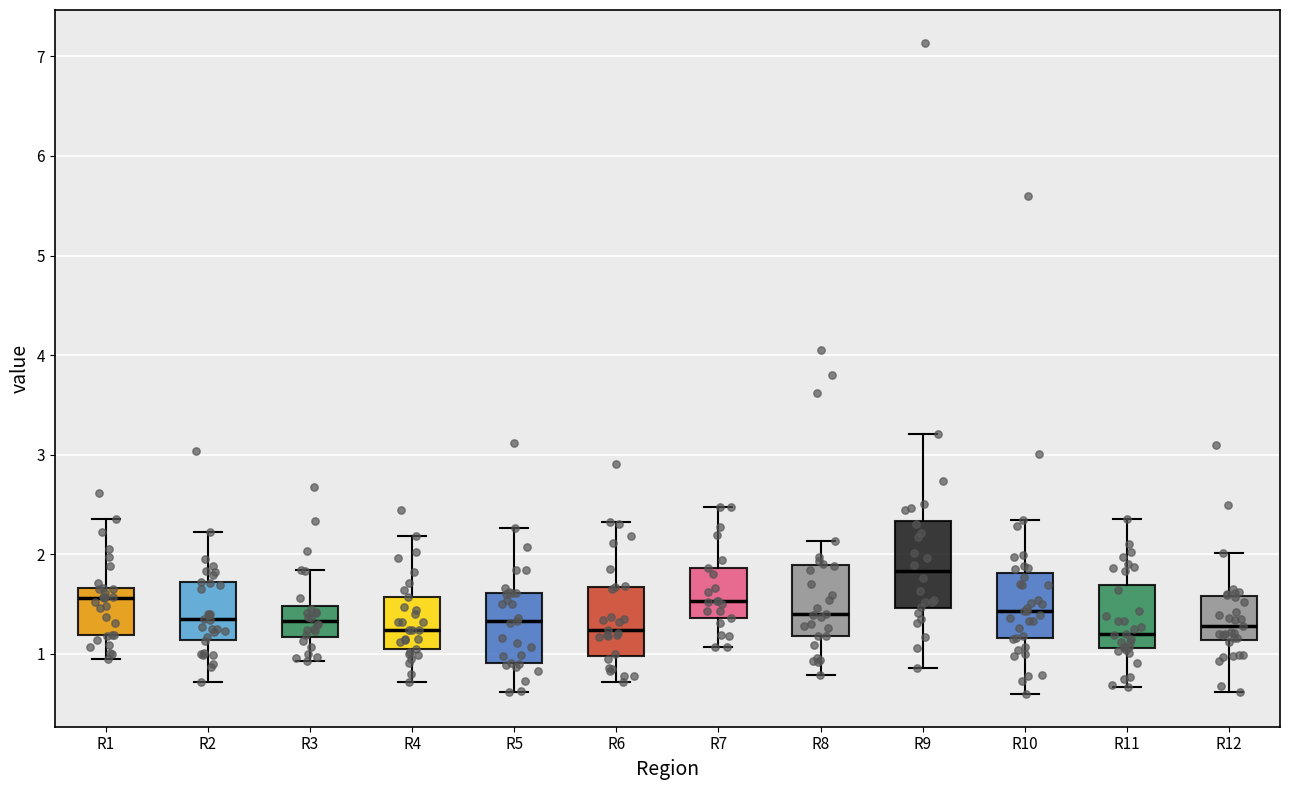

Reading left to right, transcribe this box plot: for each box, give where its median line is, the range the box spans, and where its two whiskers end, as read against the y-axis. The values are not printed on the chart, so give them approximately, as read against the axis.

R1: median 1.6, box 1.2 to 1.7, whiskers 0.9 to 2.4
R2: median 1.3, box 1.1 to 1.7, whiskers 0.7 to 2.2
R3: median 1.3, box 1.2 to 1.5, whiskers 0.9 to 1.8
R4: median 1.2, box 1.0 to 1.6, whiskers 0.7 to 2.2
R5: median 1.3, box 0.9 to 1.6, whiskers 0.6 to 2.3
R6: median 1.2, box 1.0 to 1.7, whiskers 0.7 to 2.3
R7: median 1.5, box 1.4 to 1.9, whiskers 1.1 to 2.5
R8: median 1.4, box 1.2 to 1.9, whiskers 0.8 to 2.1
R9: median 1.8, box 1.5 to 2.3, whiskers 0.9 to 3.2
R10: median 1.4, box 1.2 to 1.8, whiskers 0.6 to 2.3
R11: median 1.2, box 1.1 to 1.7, whiskers 0.7 to 2.3
R12: median 1.3, box 1.1 to 1.6, whiskers 0.6 to 2.0